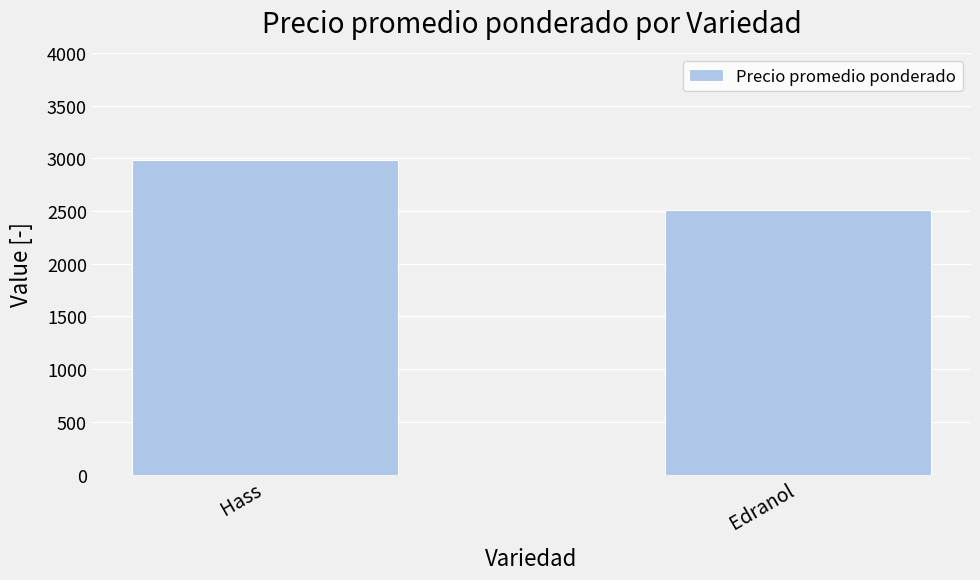

Are the bars horizontal?

No